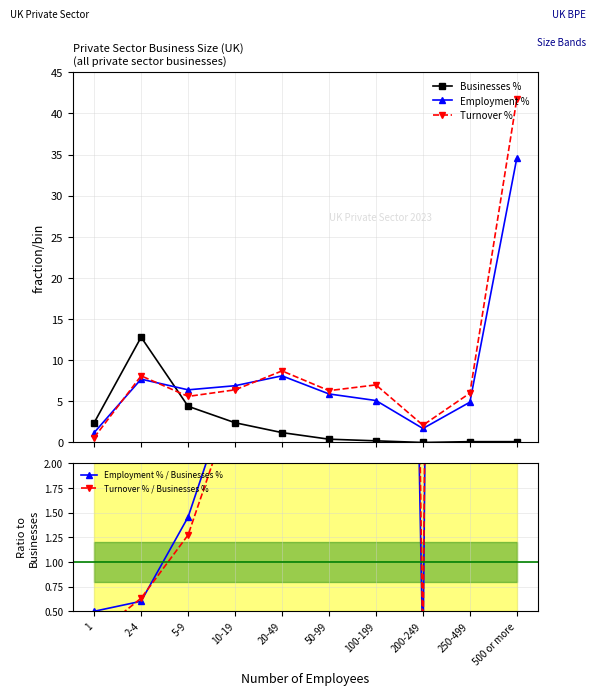

How many distinct data groups are displayed?

5